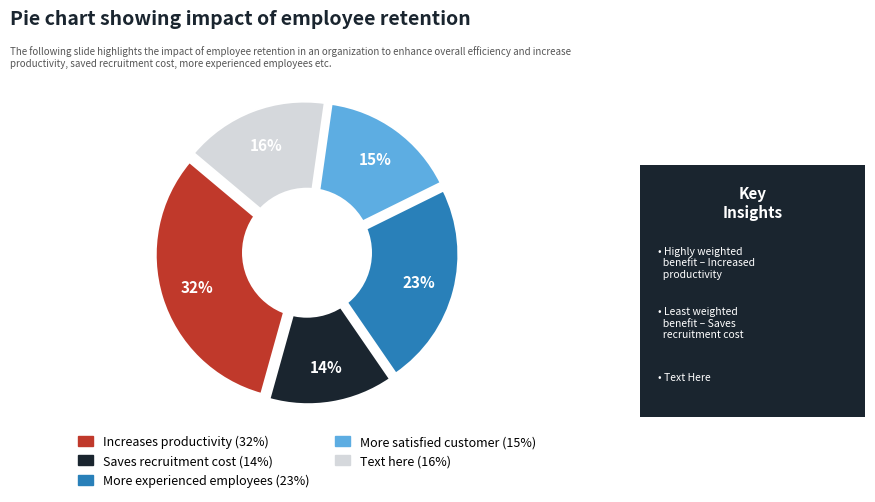

To the nearest percent, what portion does 4 represent?

16%